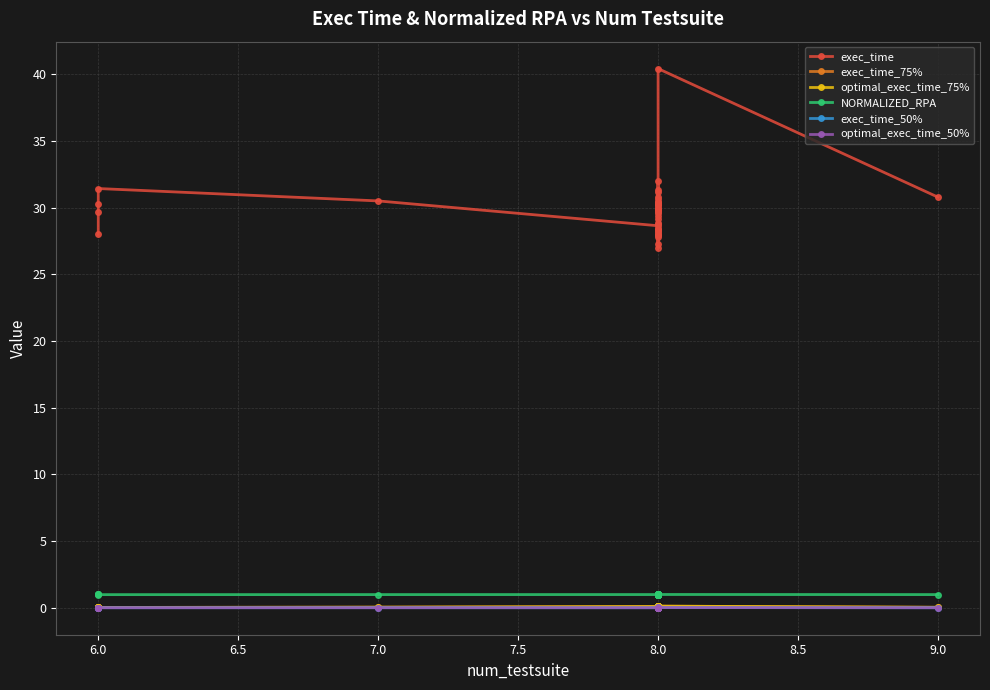

True or false: NORMALIZED_RPA and exec_time cross at least once.

False